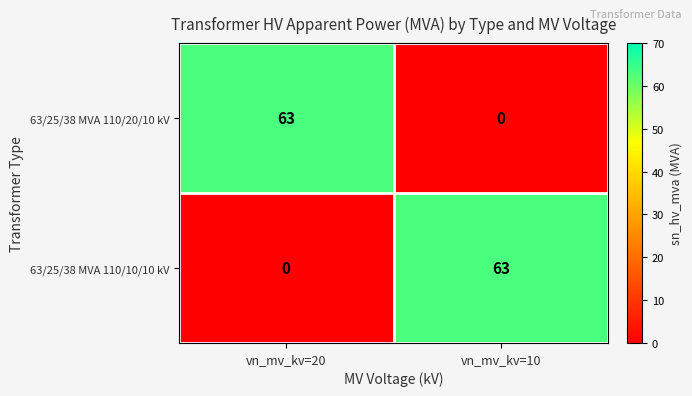

At how many categories does at least one series exceed 49?

2